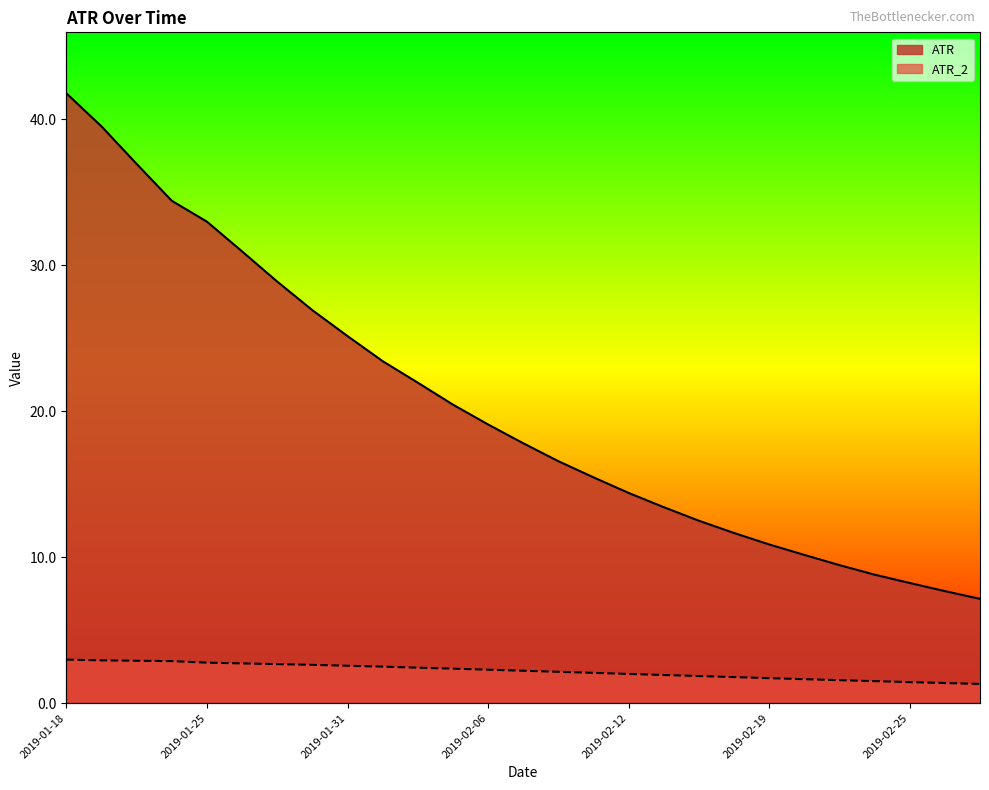

Which series has the largest total across all categories?

ATR